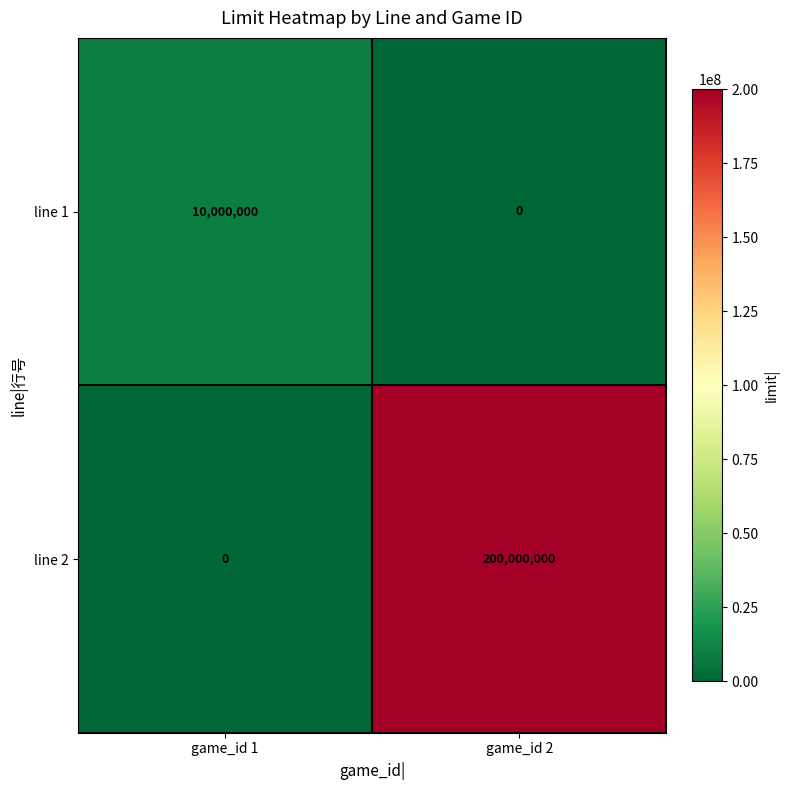

Which series has the largest range (max minus min)?

line 2